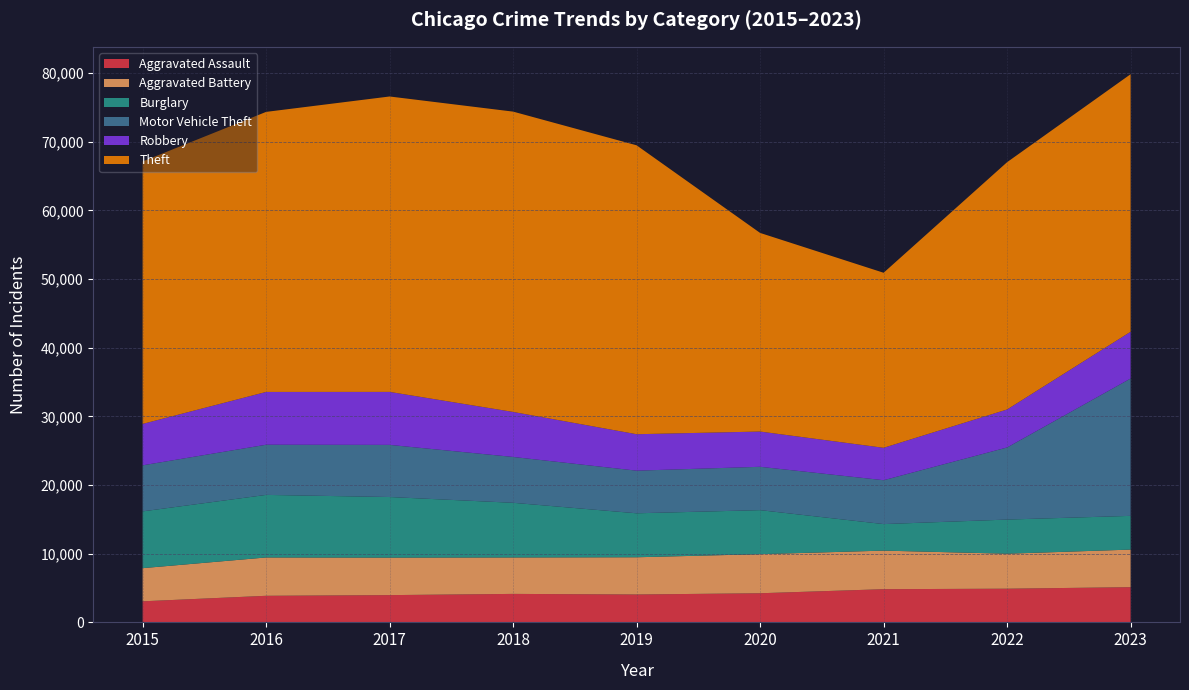

Reading right to left, what are all the values shown in this chart?

Aggravated Assault: 2023=5128	2022=4906	2021=4835	2020=4243	2019=4062	2018=4149	2017=3971	2016=3872	2015=3069
Aggravated Battery: 2023=5472	2022=5094	2021=5615	2020=5689	2019=5421	2018=5306	2017=5462	2016=5582	2015=4829
Burglary: 2023=4911	2022=4971	2021=3863	2020=6413	2019=6402	2018=7959	2017=8822	2016=9110	2015=8267
Motor Vehicle Theft: 2023=20000	2022=10500	2021=6390	2020=6311	2019=6208	2018=6675	2017=7592	2016=7306	2015=6706
Robbery: 2023=6808	2022=5532	2021=4719	2020=5133	2019=5306	2018=6555	2017=7715	2016=7686	2015=6030
Theft: 2023=37500	2022=36007	2021=25486	2020=28919	2019=42067	2018=43728	2017=43014	2016=40777	2015=38217